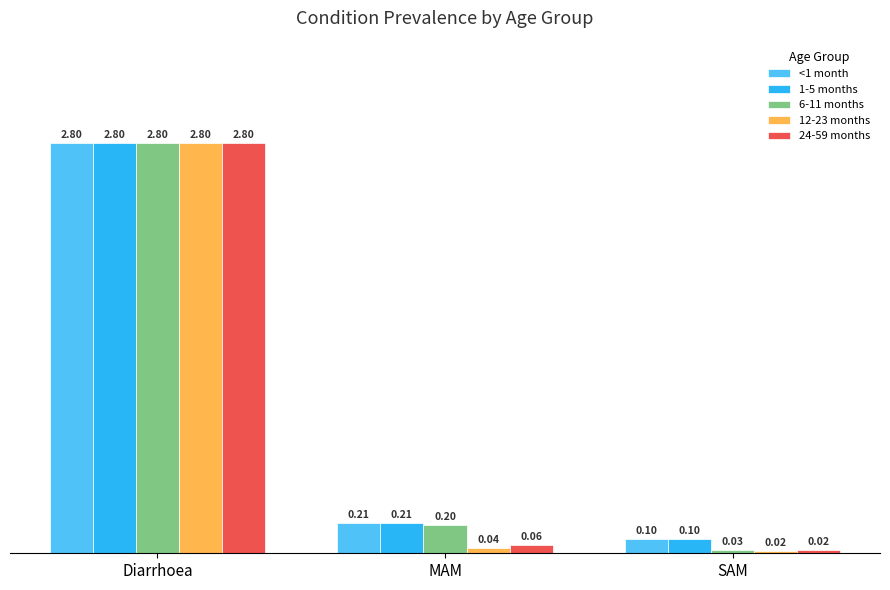

What is the maximum value shown in the chart?

2.8